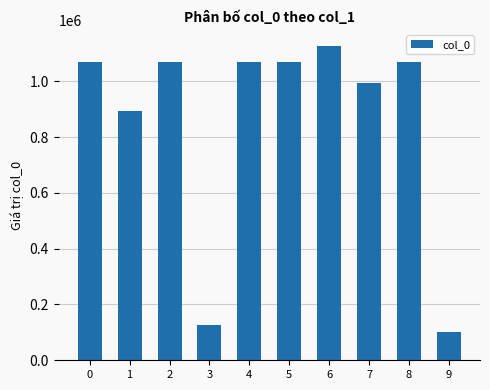

What is the ratio of the value at 2 to the value at 0?

1.0